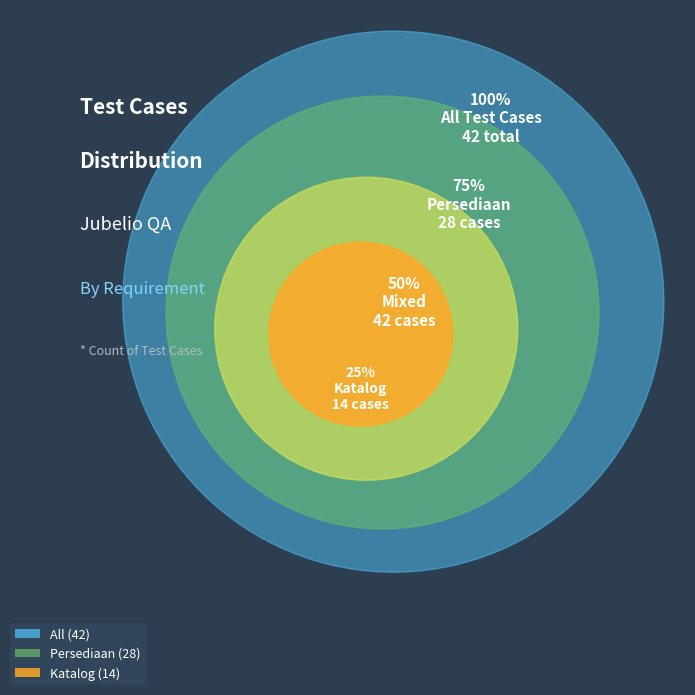

What percentage is NOT represented by Katalog?

66.7%